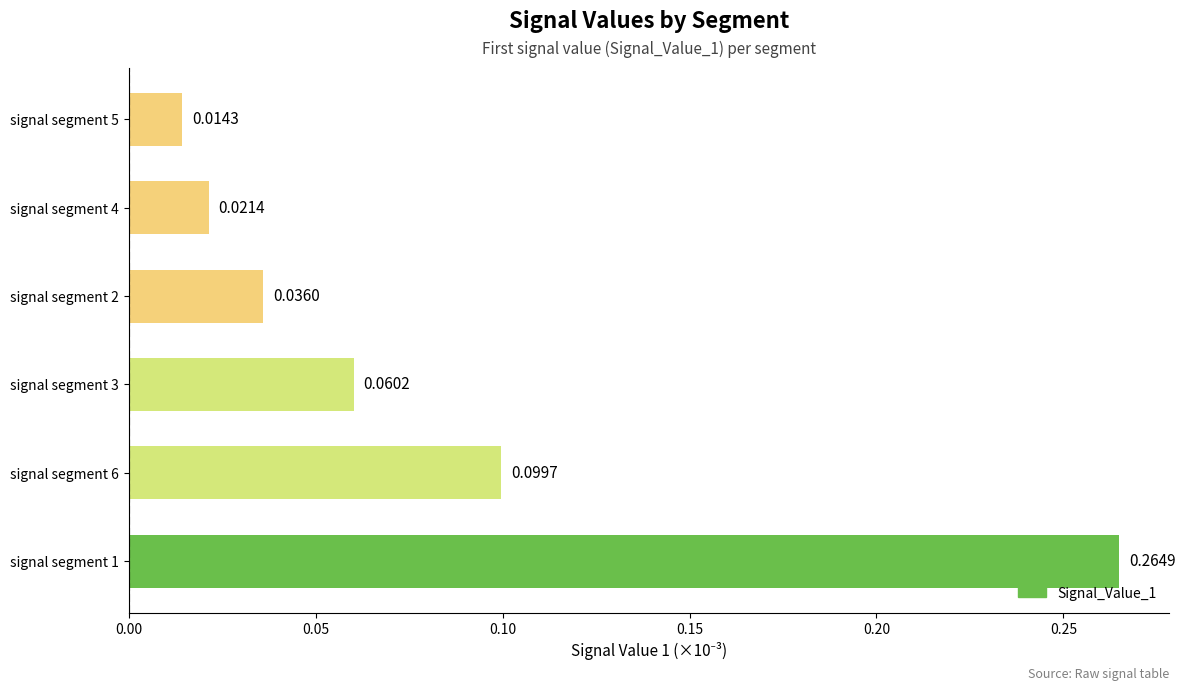

List the labels in order of value, smallest first.

signal segment 5, signal segment 4, signal segment 2, signal segment 3, signal segment 6, signal segment 1